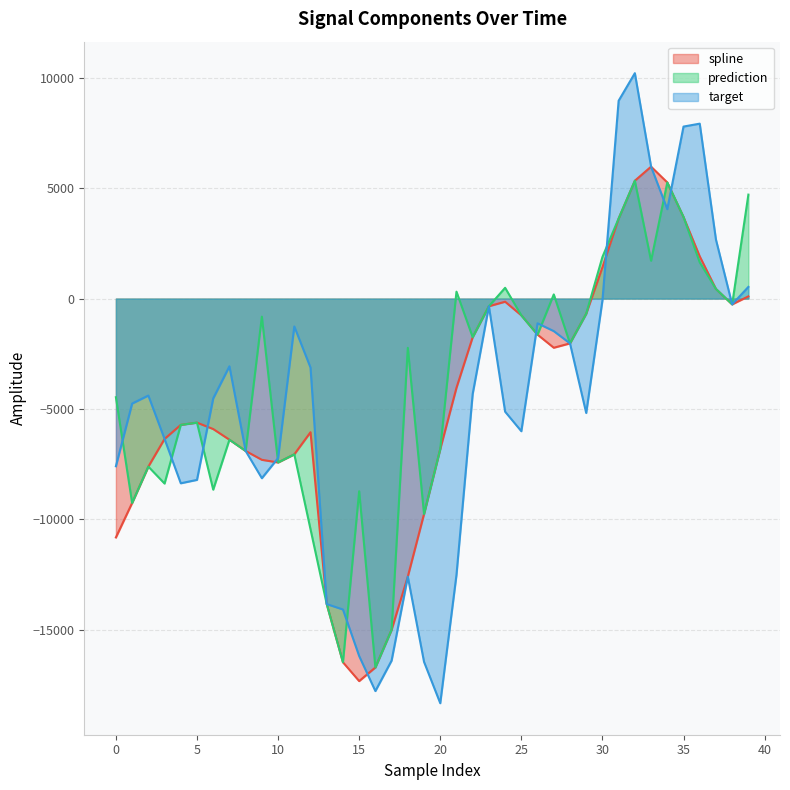

How many negative values does the target series have?

32